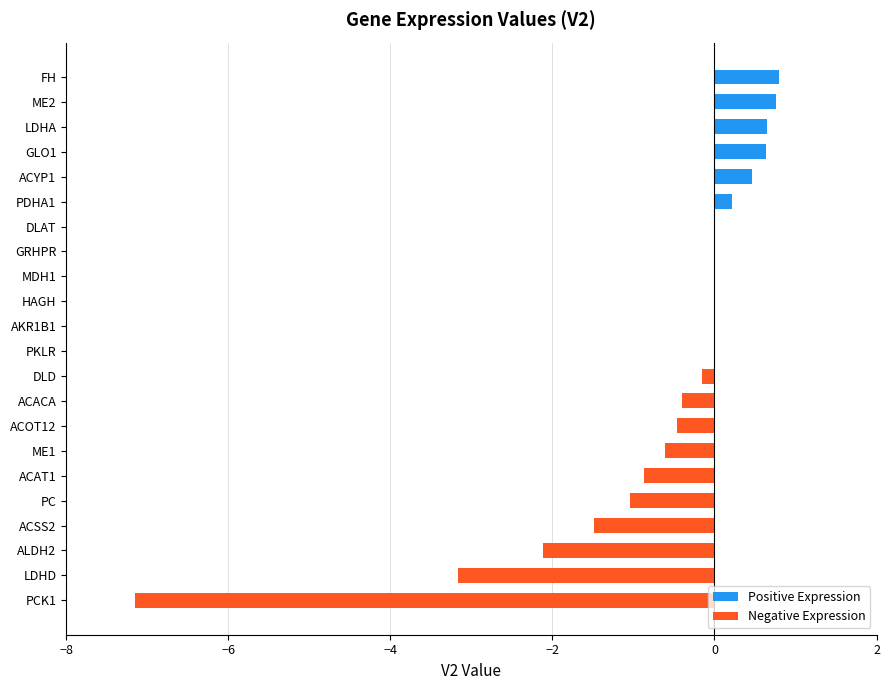

What is the sum of the Positive Expression values at ME2 and DLAT?

0.8